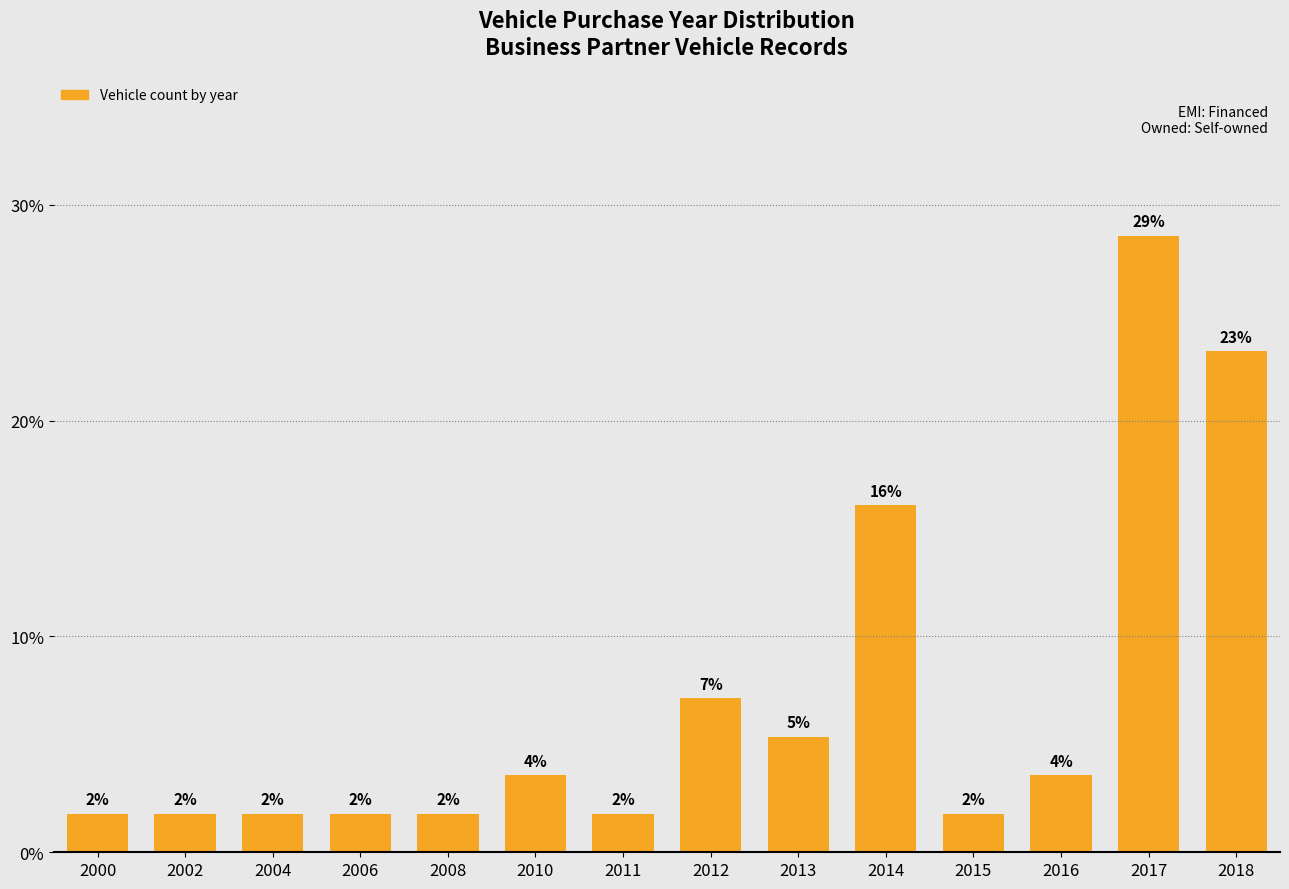

Reading left to right, list all the values displayed in this chart.

2000=1.8	2002=1.8	2004=1.8	2006=1.8	2008=1.8	2010=3.6	2011=1.8	2012=7.1	2013=5.4	2014=16.1	2015=1.8	2016=3.6	2017=28.6	2018=23.2